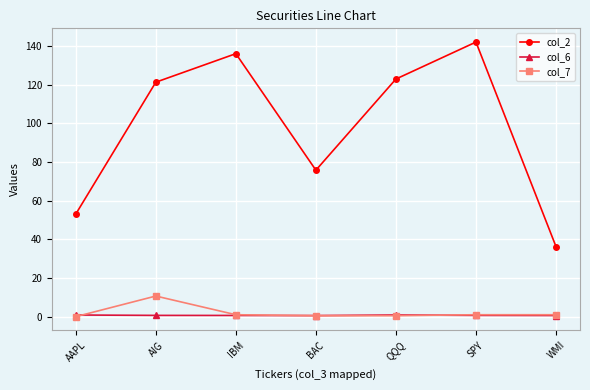

What is the label of the 5th point from the right?

IBM